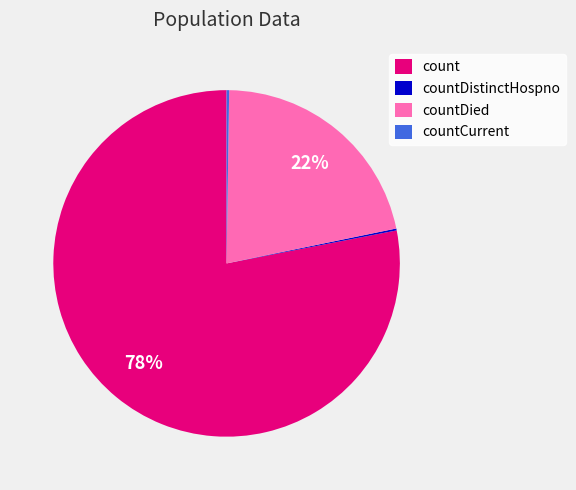

Is there any slice that represents more than half of the pie?

Yes